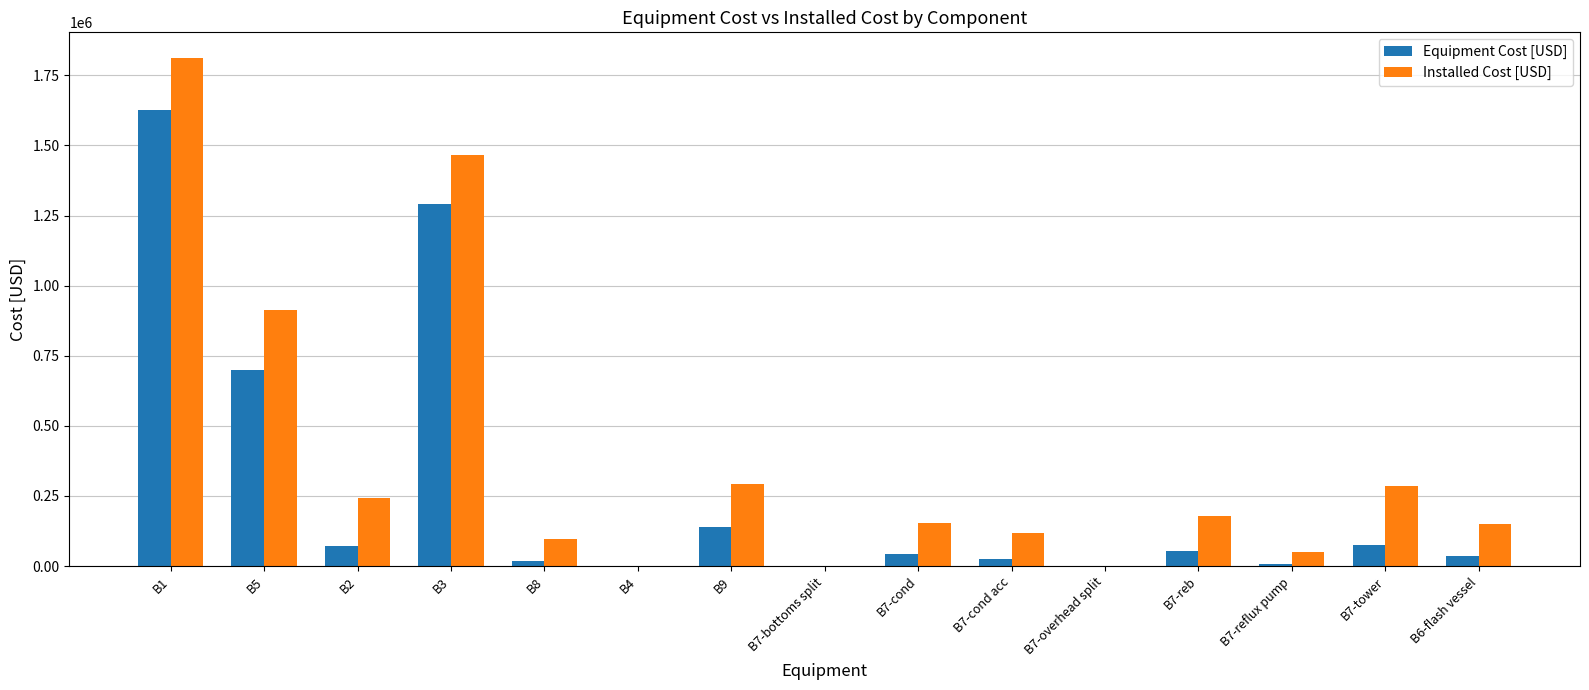

What is the sum of all Equipment Cost [USD] values?

4081100